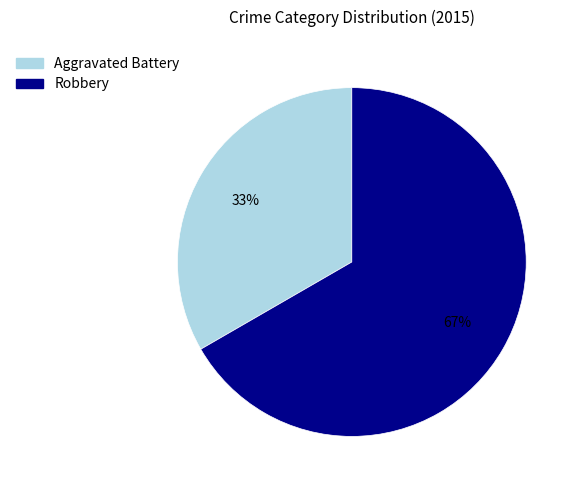

Which slice is the largest?

Robbery